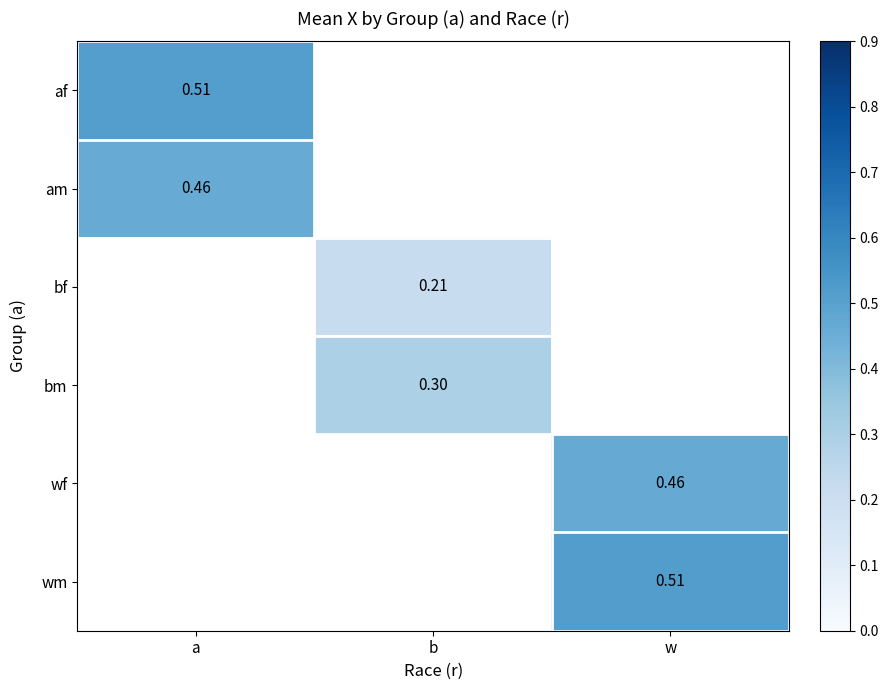

List the labels in order of wm value, smallest first.

a, b, w